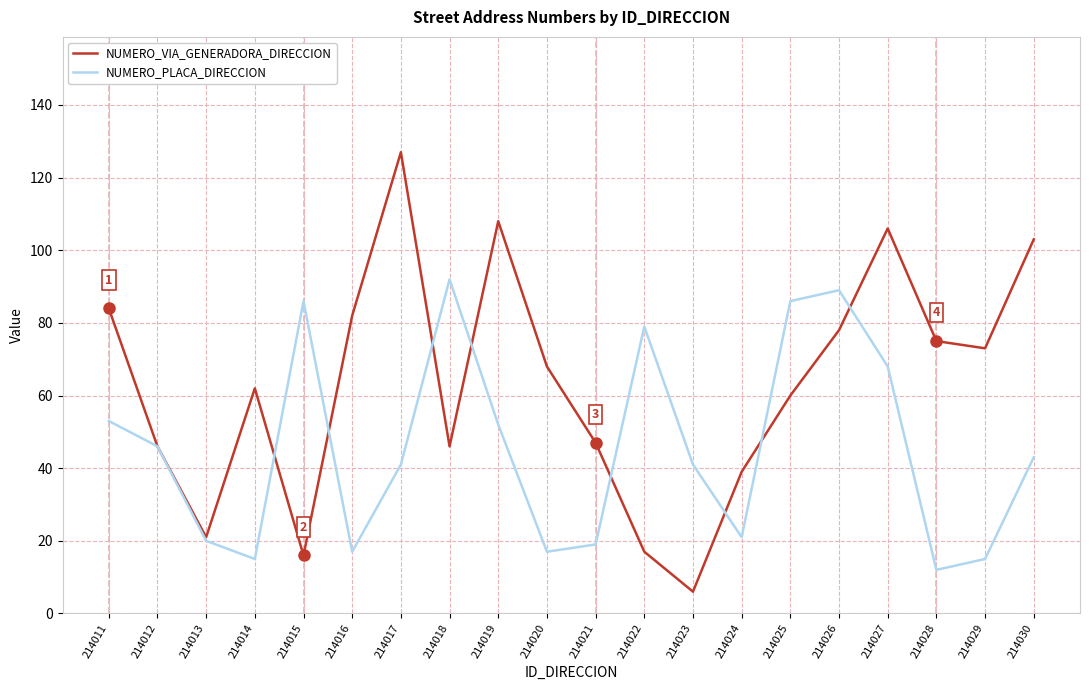

What is the spread (max minus min) of values at 214026?

11